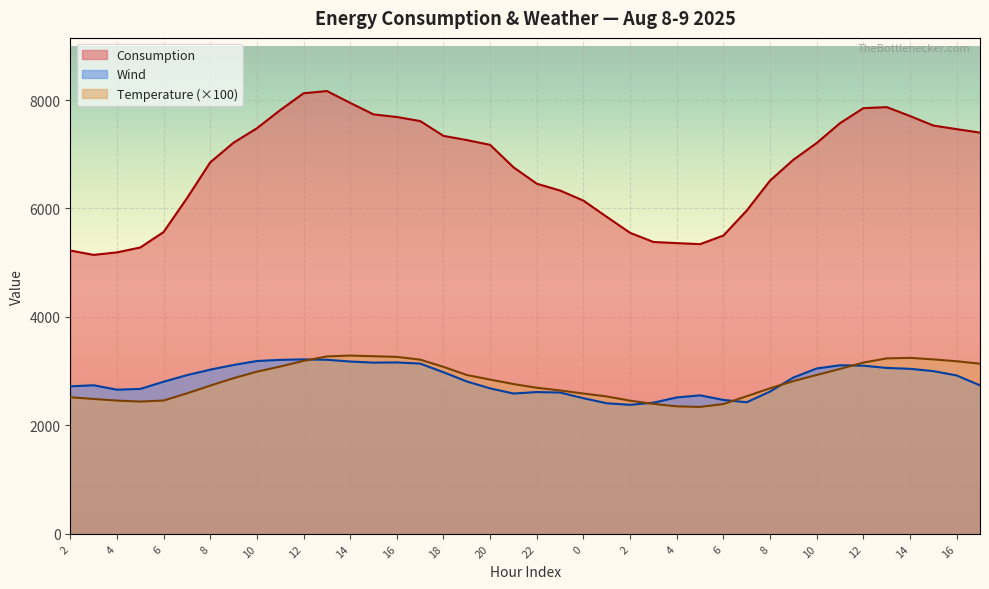

Is it true that Temperature equals 2587.0 at 0?

True